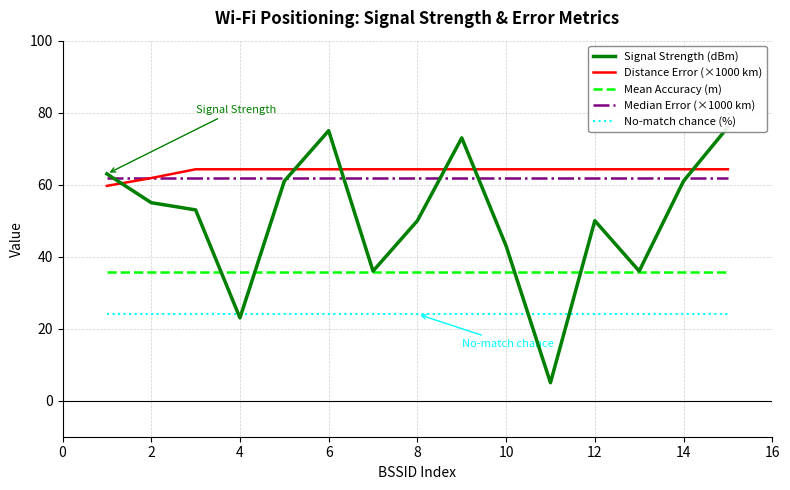

What is the approximate value of No-match chance (%) at 14?

24.1